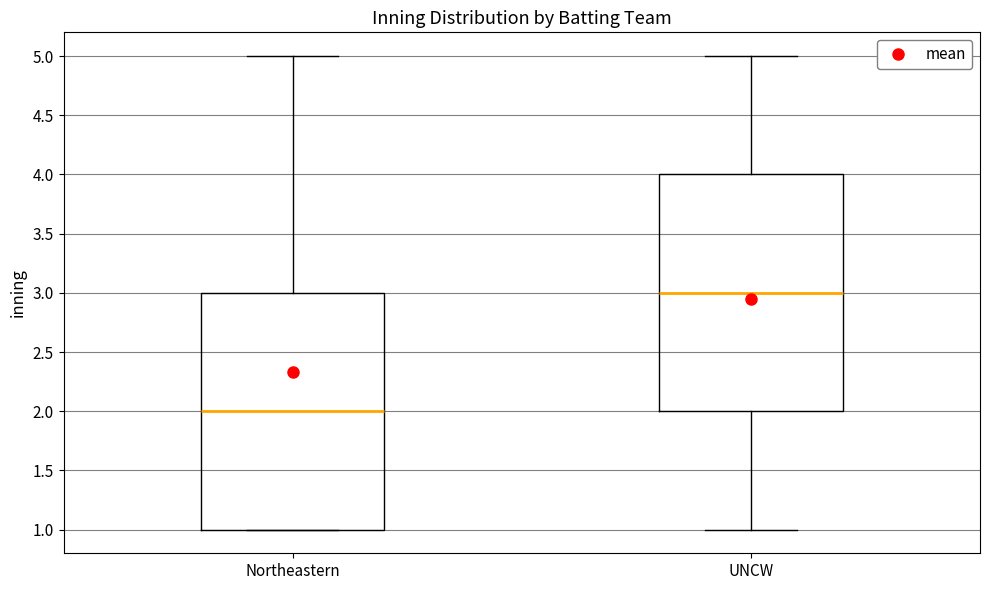

Where does the upper whisker of the box for UNCW end on the y-axis? The values are not printed on the chart, so give them approximately, as read against the axis.

5